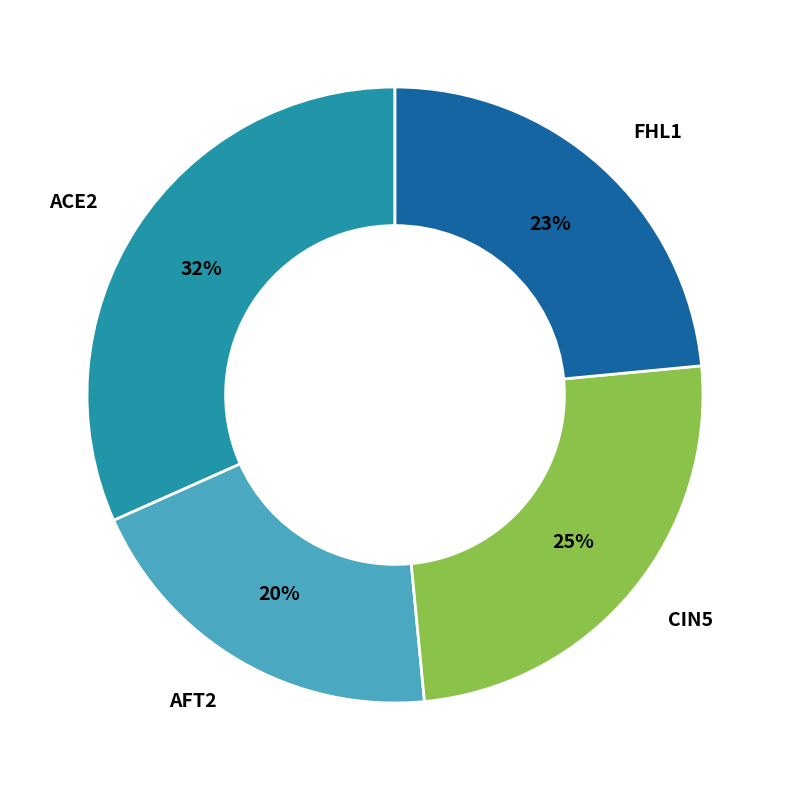

To the nearest percent, what is the average slice percentage?

25%